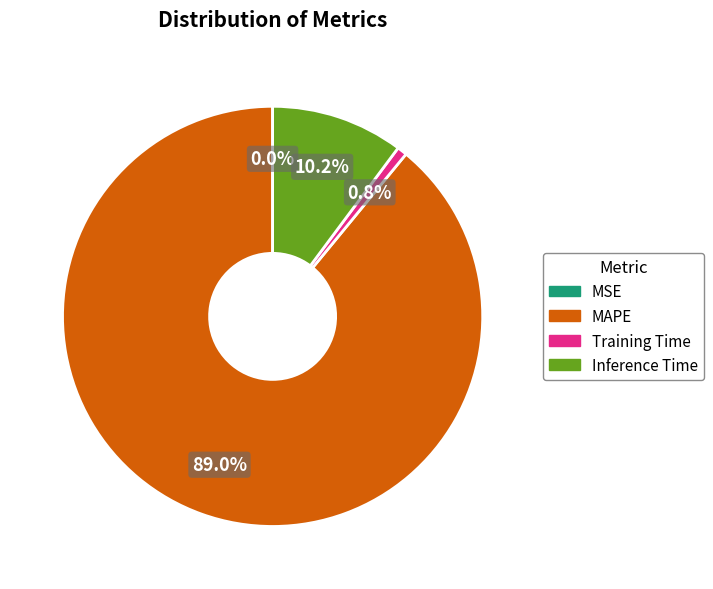

Does any single category account for the majority?

Yes